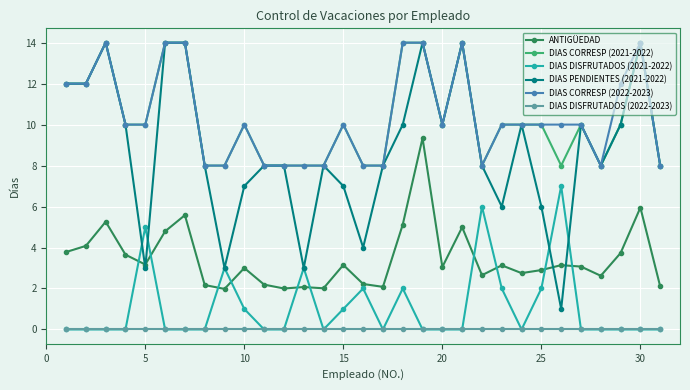

True or false: ANTIGÜEDAD and DIAS CORRESP (2022-2023) intersect in this chart.

False